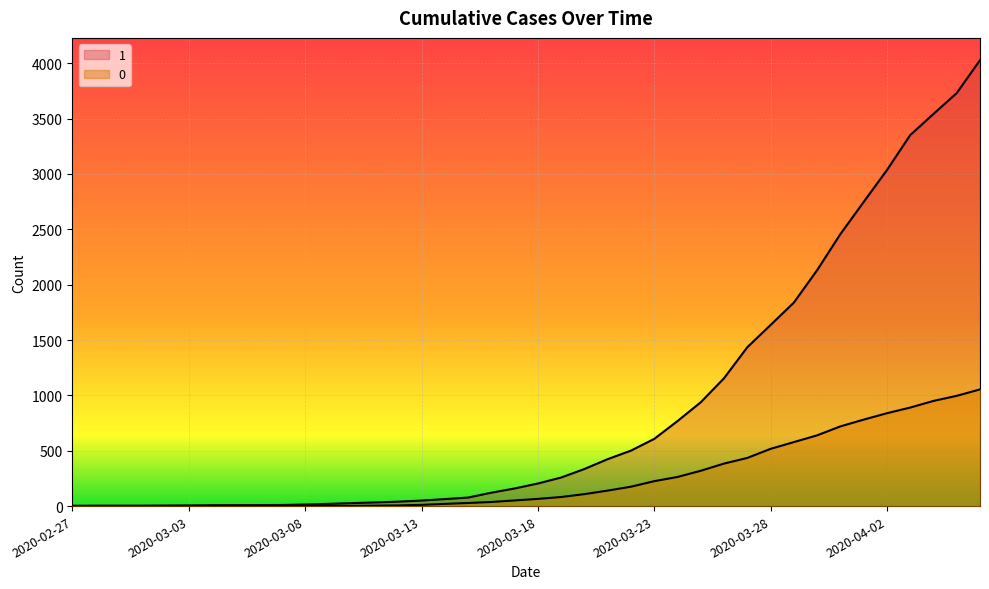

True or false: 0 has a value of 3 at 2020-03-10.

False